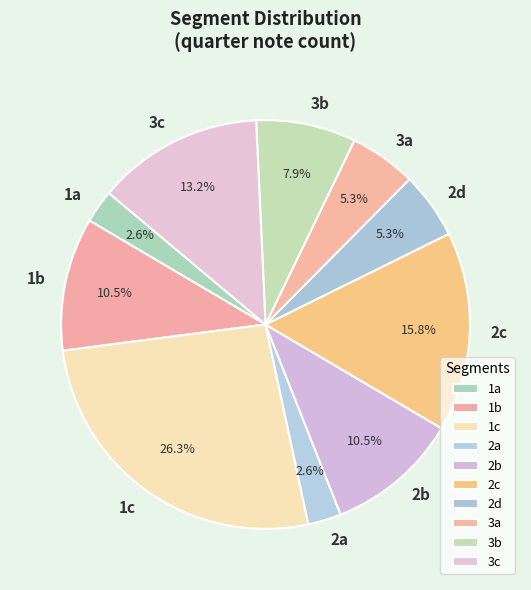

Is it true that 2c is 24% of the pie?

False